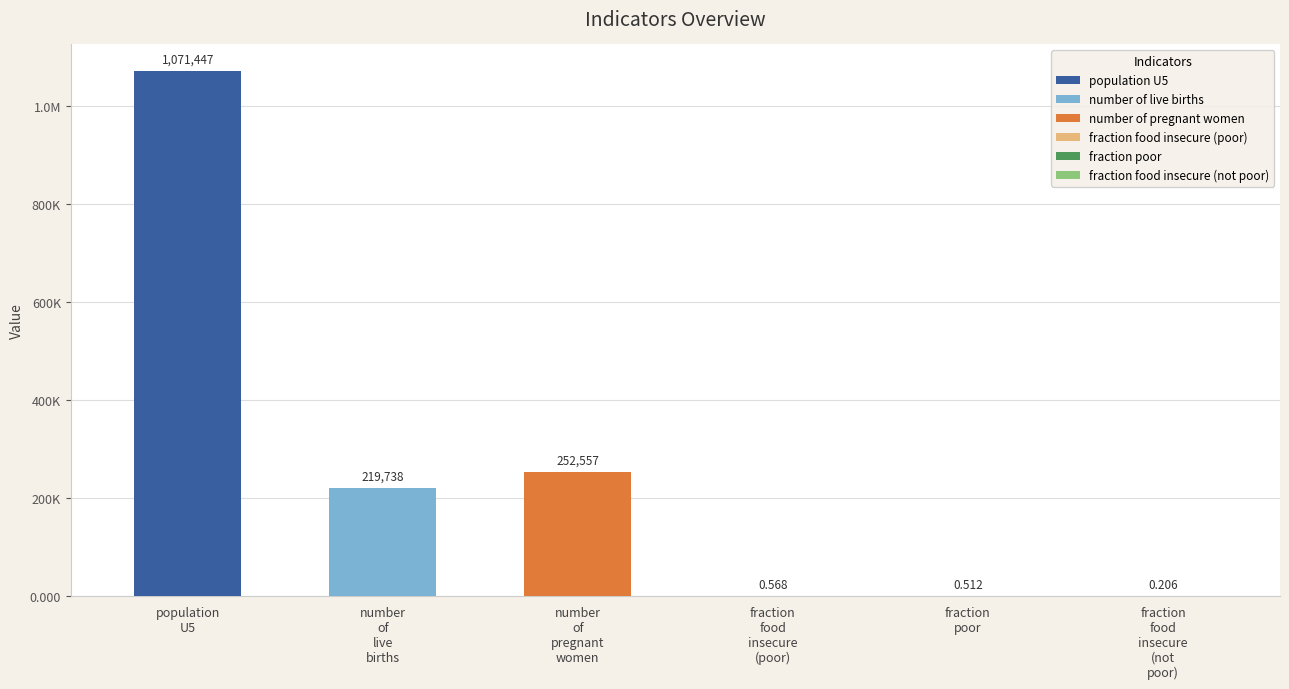

How many data points does each series have?

6